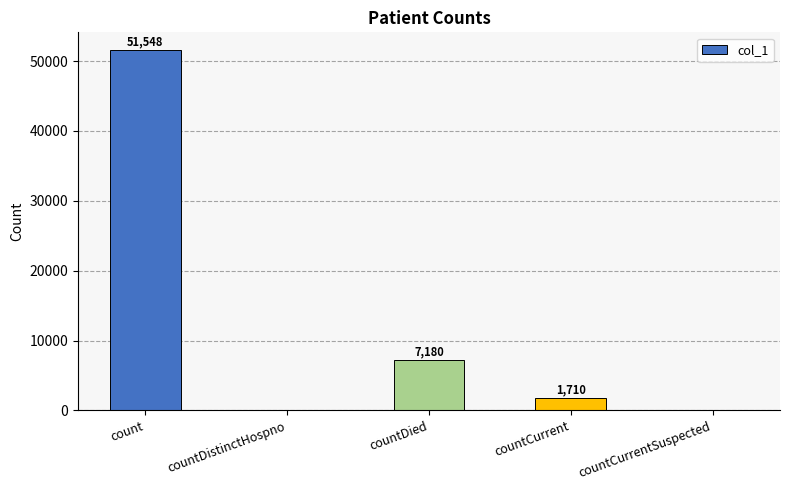

True or false: the data shows 0 at countDistinctHospno.

True